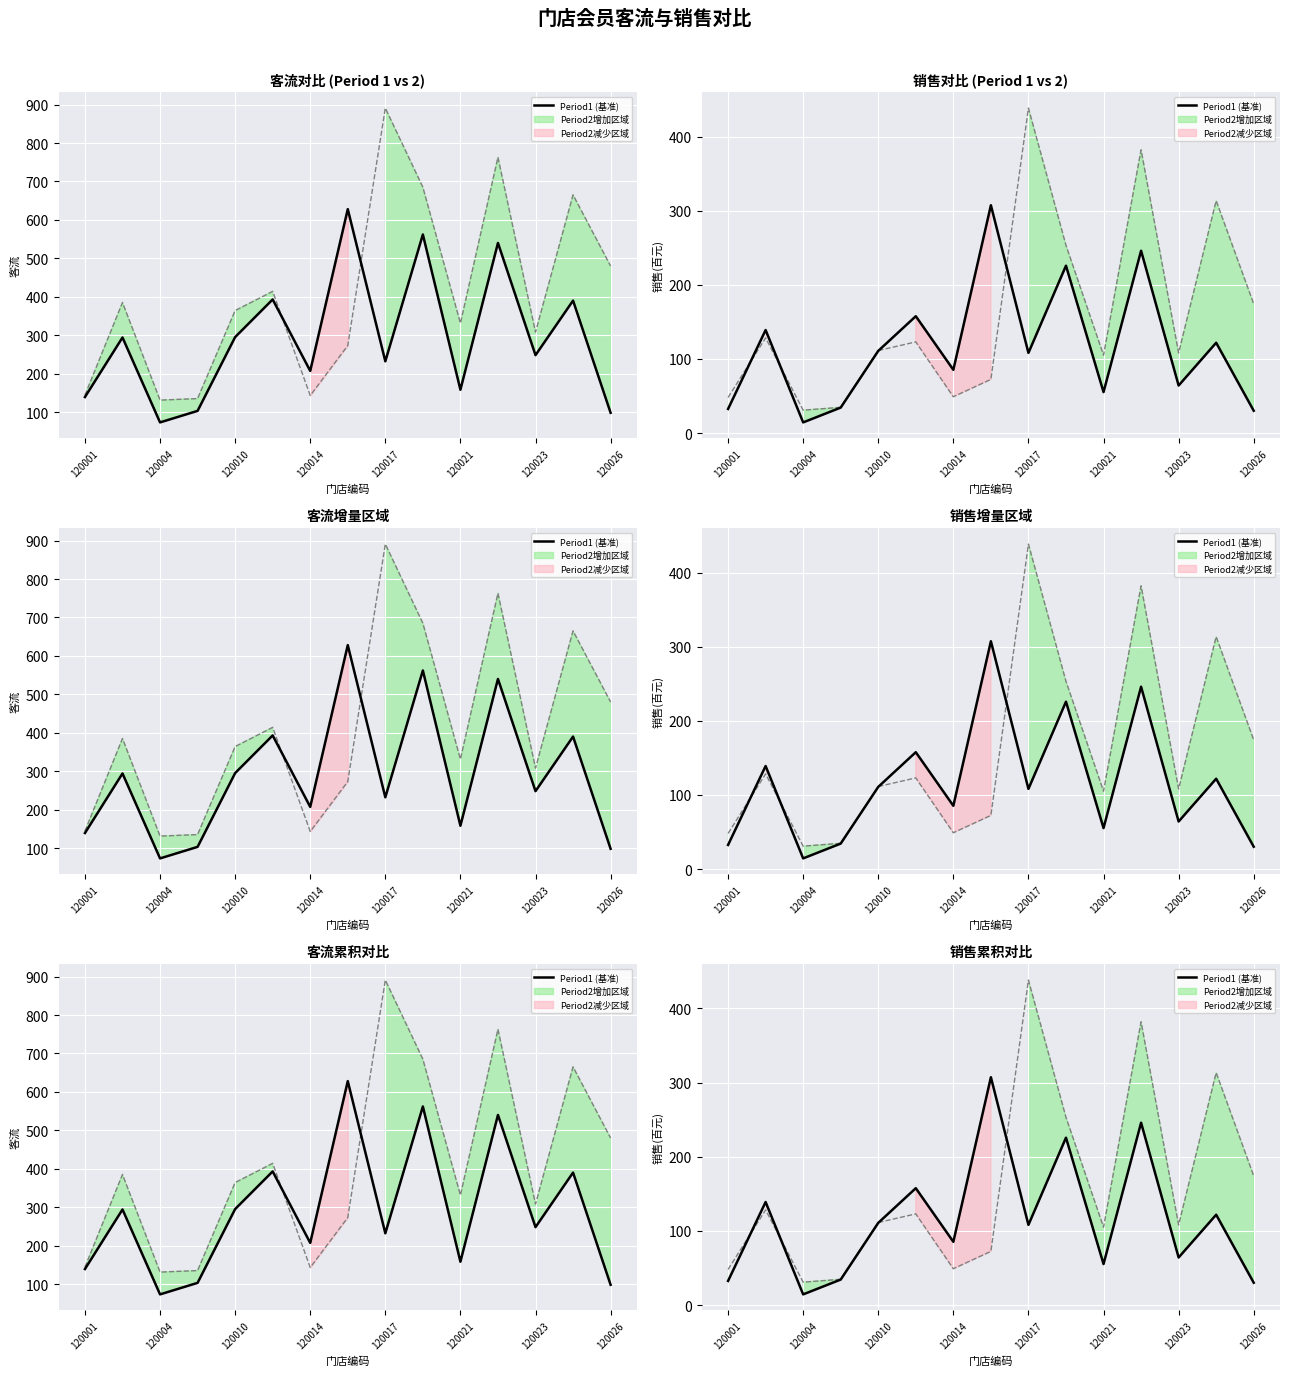

How many lines are shown in the chart?

2